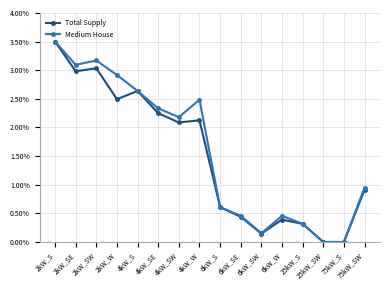

What is the label of the 11th point from the left?

6kW_SW